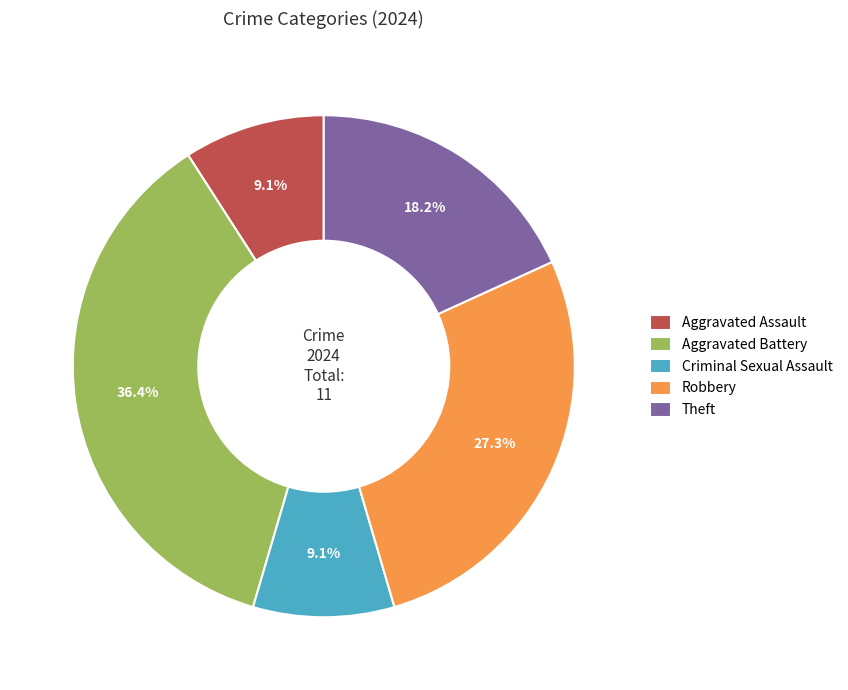

To the nearest percent, what is the difference between the largest and smallest slice percentages?

27%